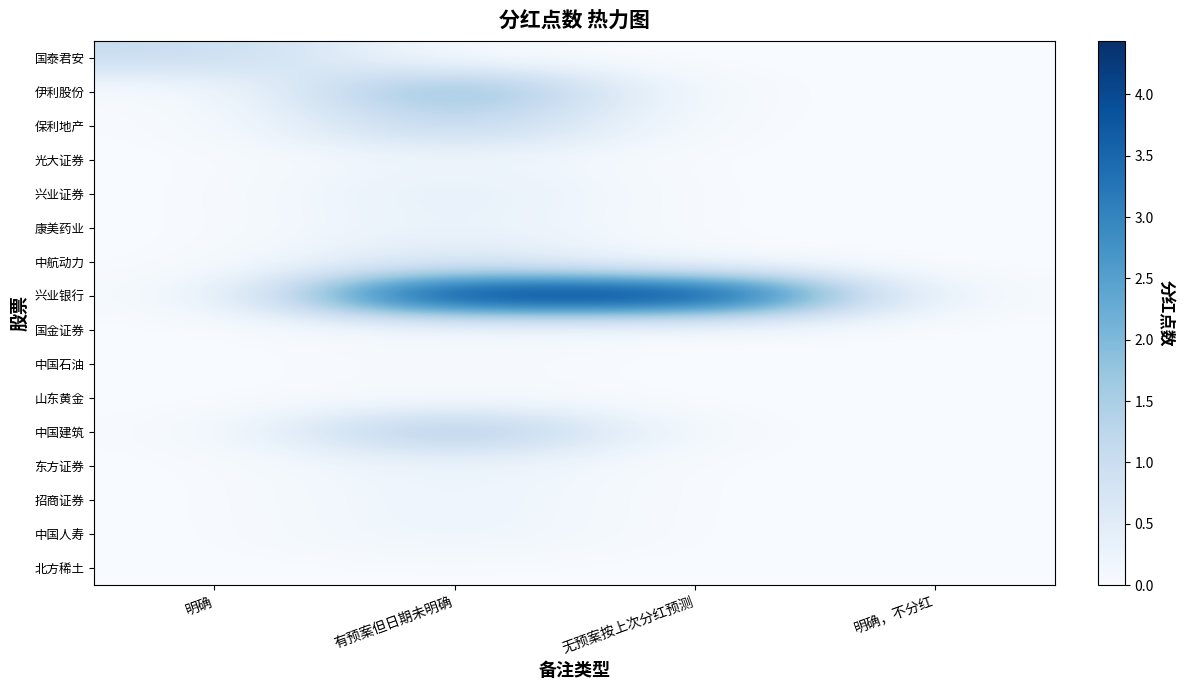

Which series has the largest total across all categories?

兴业银行